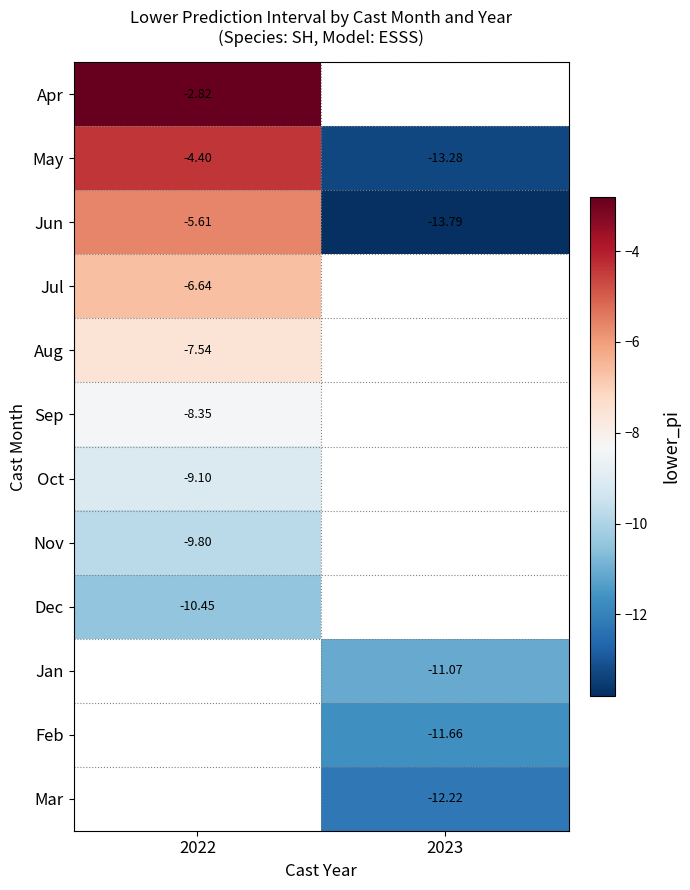

Is the value of Dec at 2022 greater than the value of Feb at 2023?

Yes